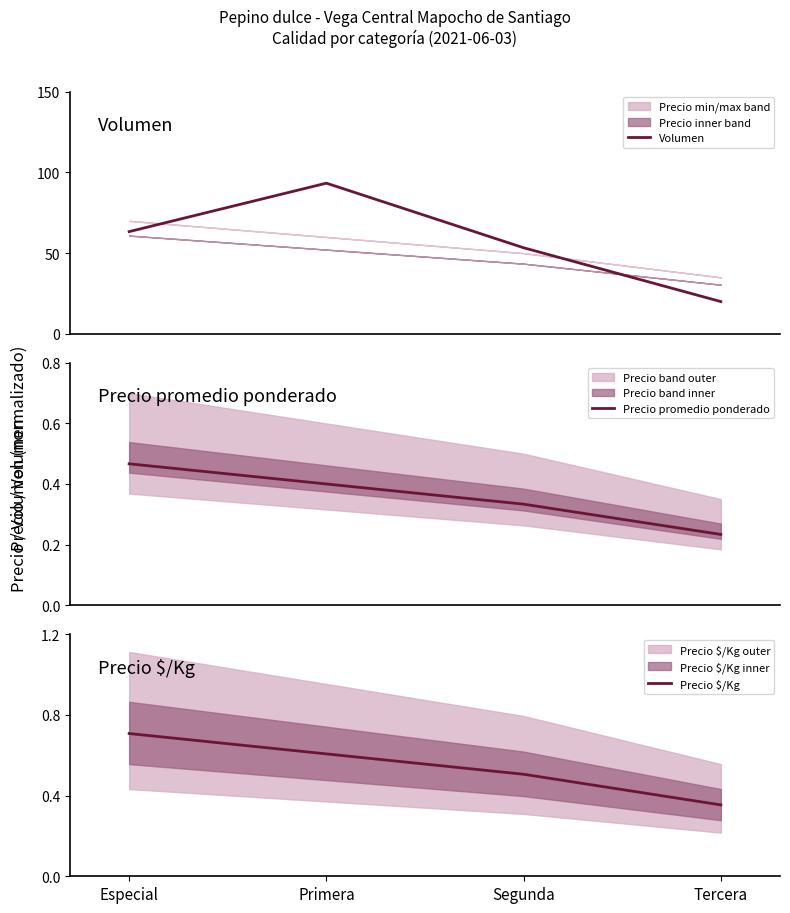

At which label does Volumen first exceed 63?

Especial